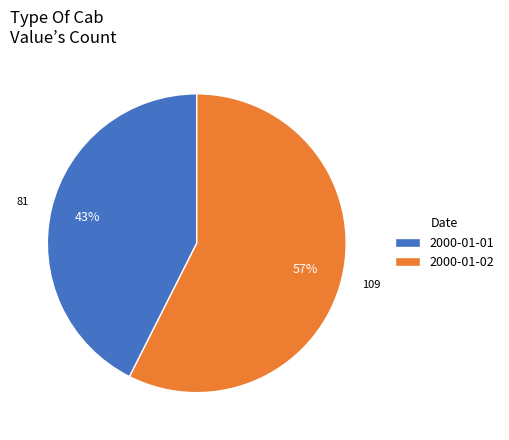

Is the sum of 2000-01-01 and 2000-01-02 greater than half?

Yes